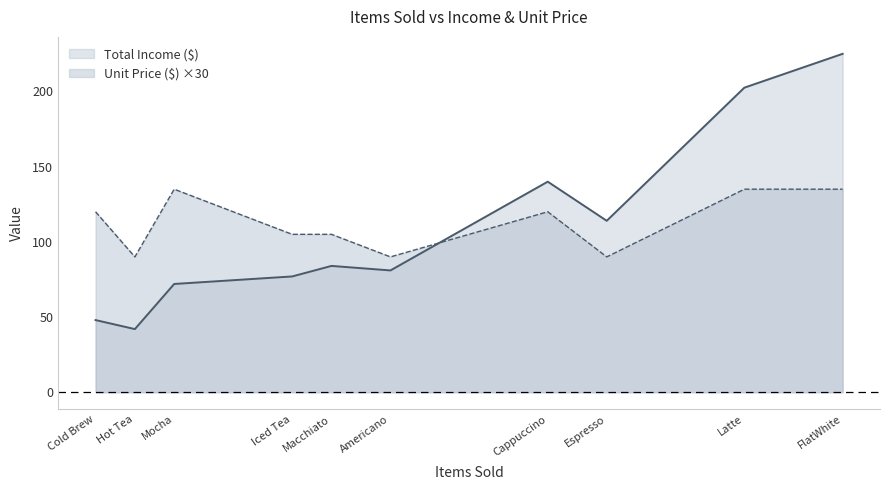

What position from the right is Latte?

2